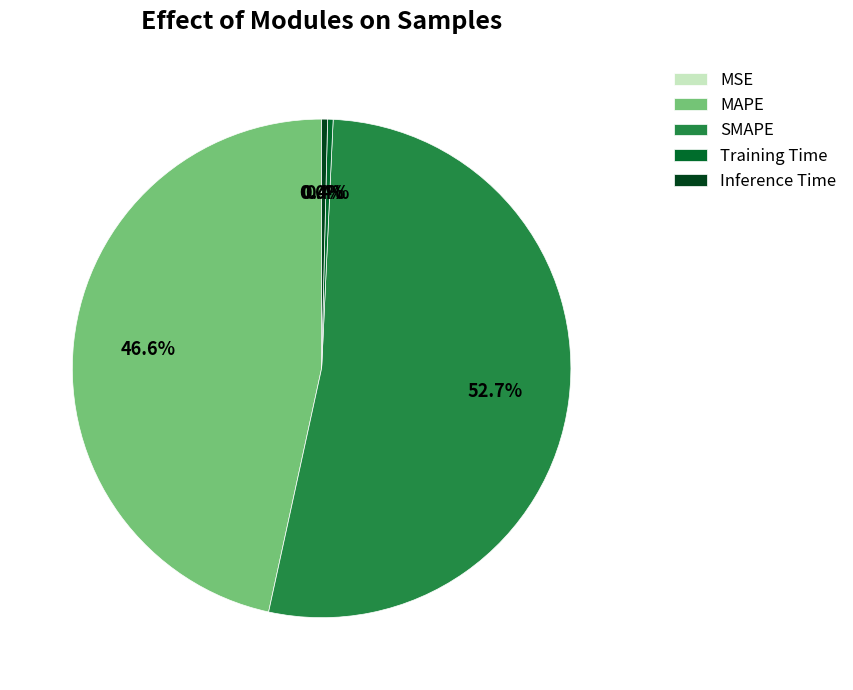

What percentage is NOT represented by Inference Time?

99.6%